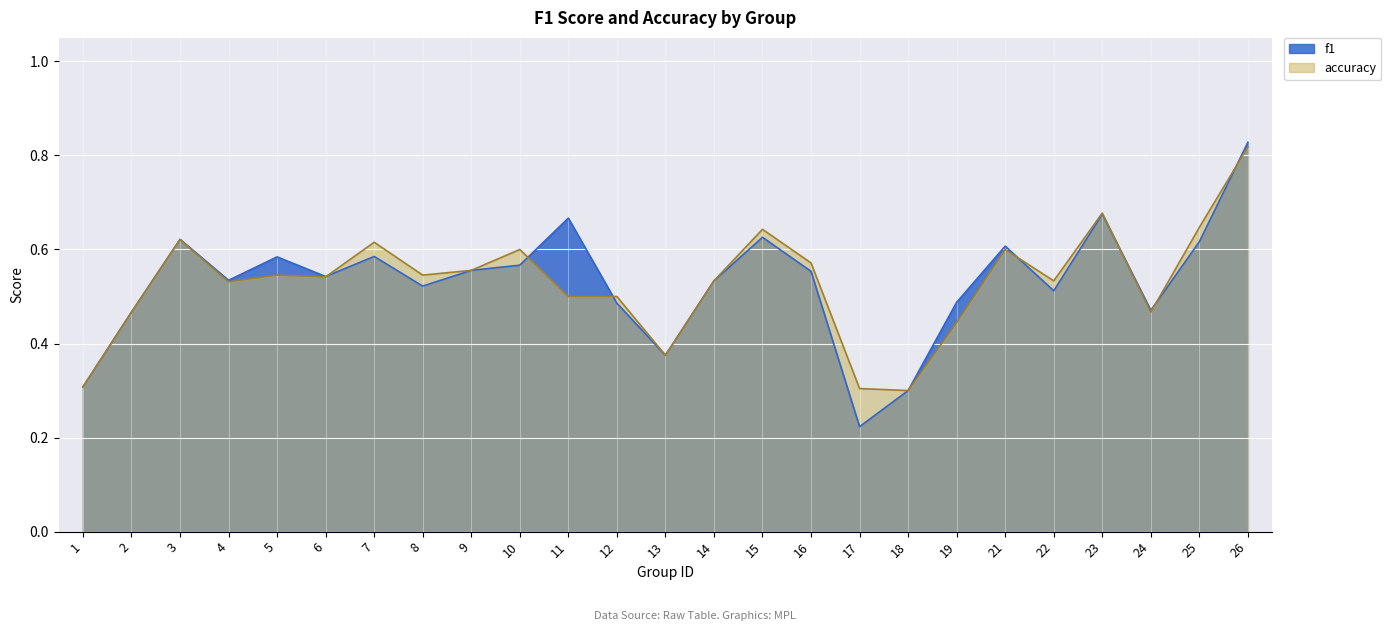

List the series in order of their overall mean, lowest first.

accuracy, f1